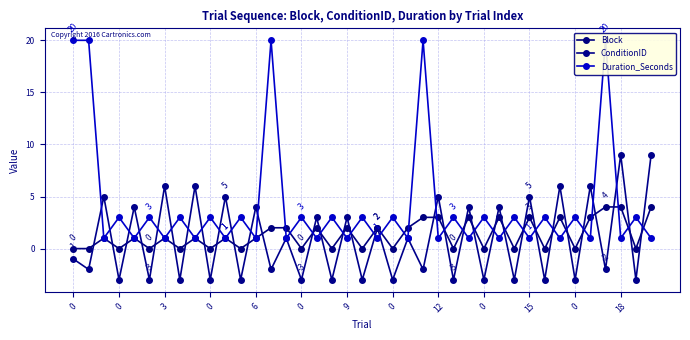

How many values in the ConditionID series exceed -1?

19